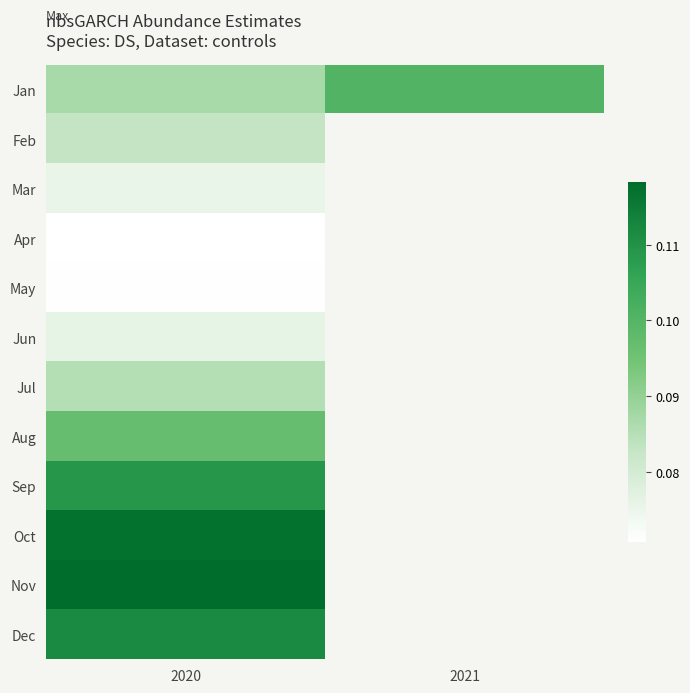

At which category is the sum across all series the highest?

2020